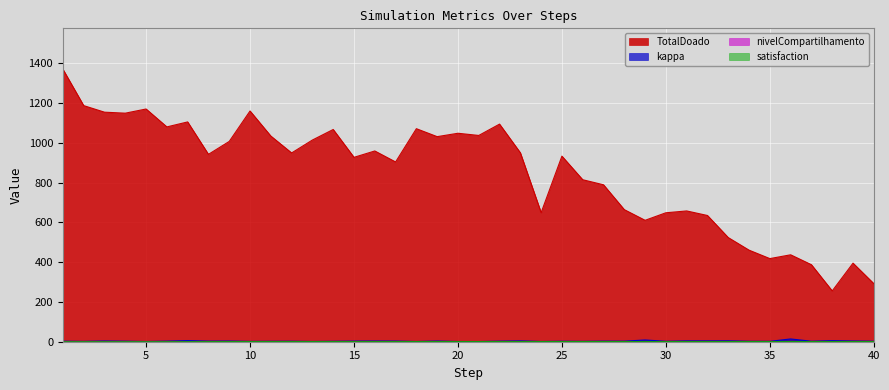

True or false: TotalDoado has a value of 610.4 at 29.

True